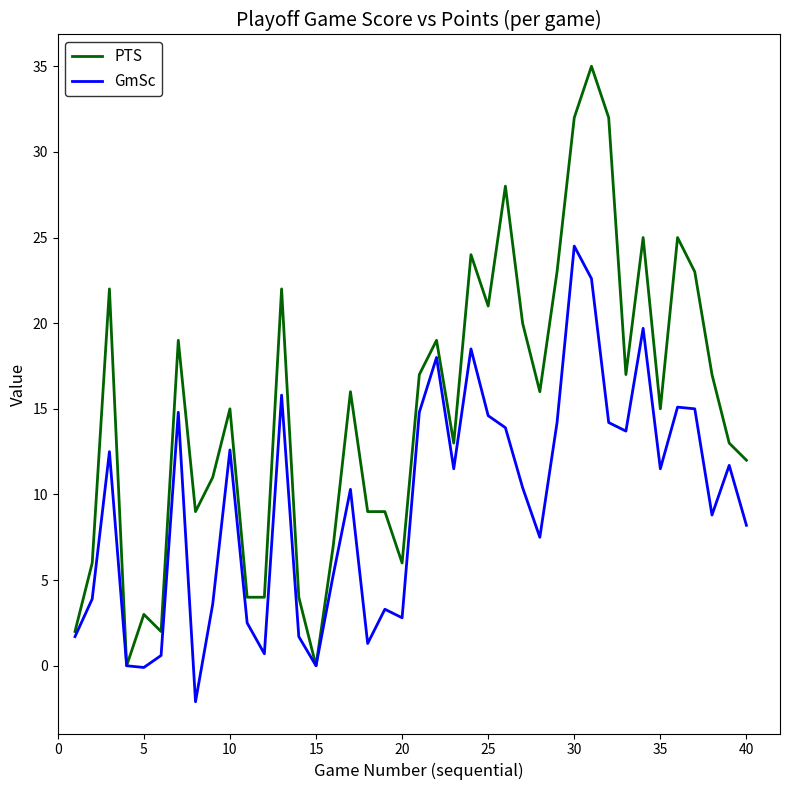

Which series has the largest range (max minus min)?

PTS